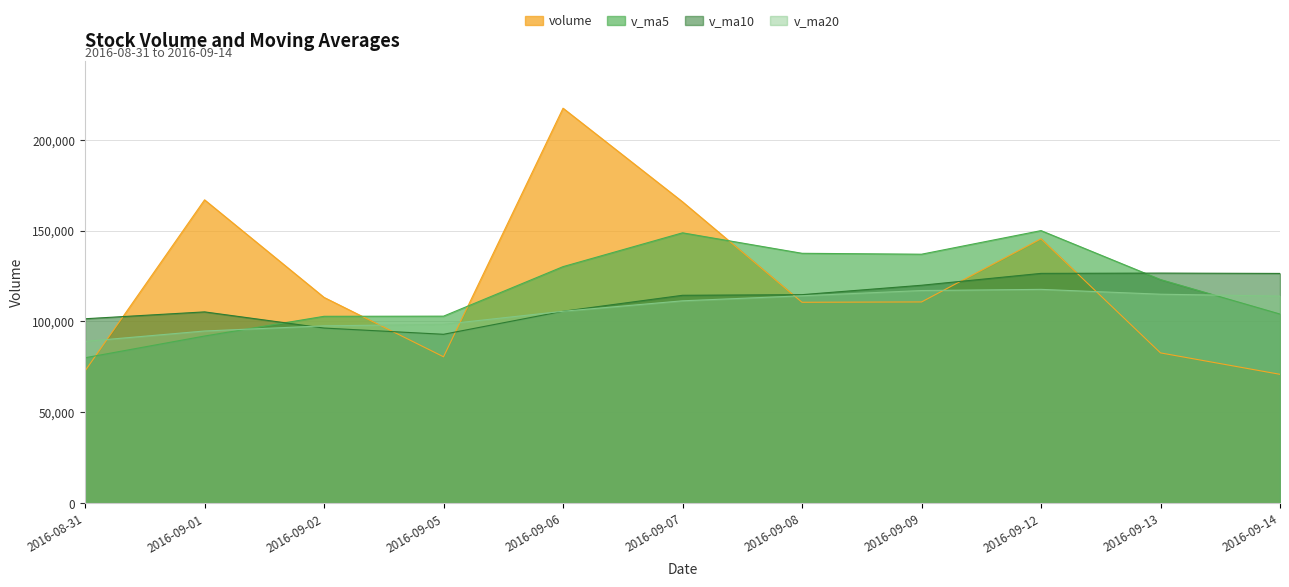

How many data points in volume are above 110758?

6